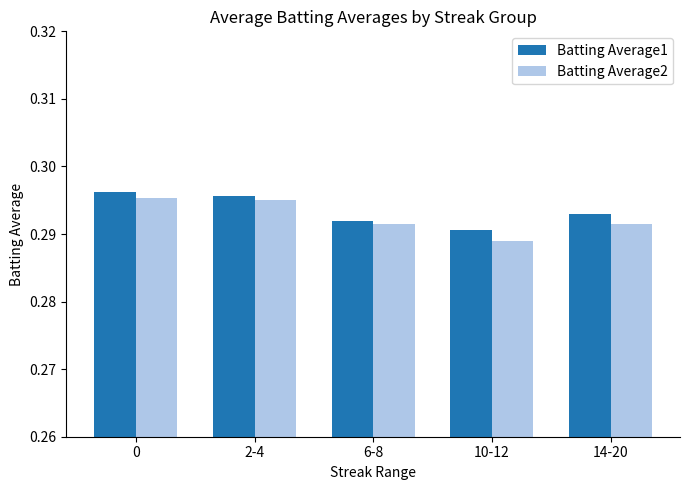

List the series in order of their overall mean, lowest first.

Batting Average2, Batting Average1